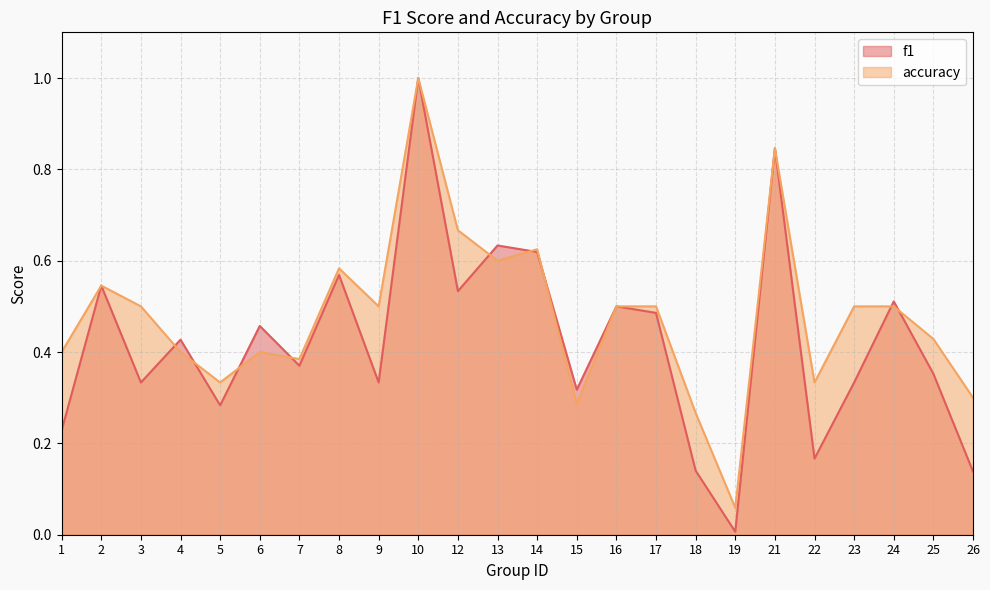

What is the value of the accuracy point at the 3rd from the left?

0.5